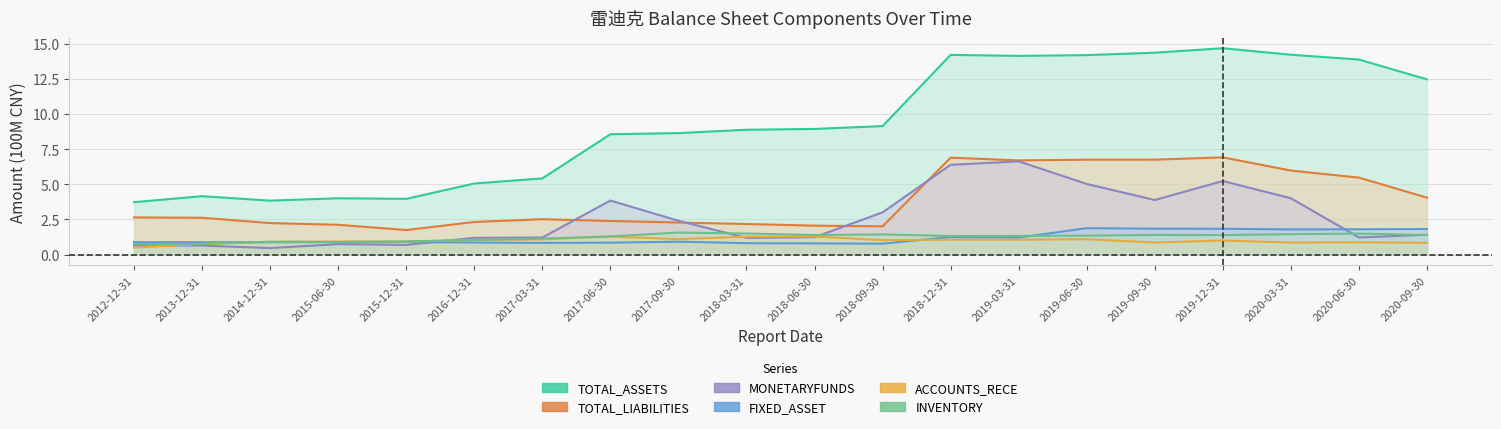

What is the lowest value of the ACCOUNTS_RECE series?

0.5